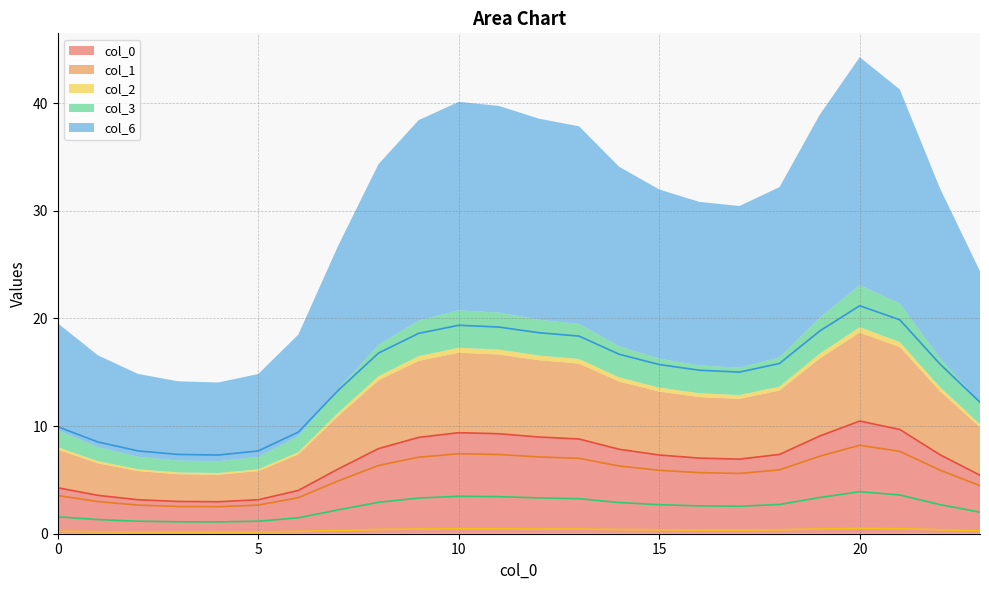

True or false: col_3 has more than 1 points higher than both neighbors.

True